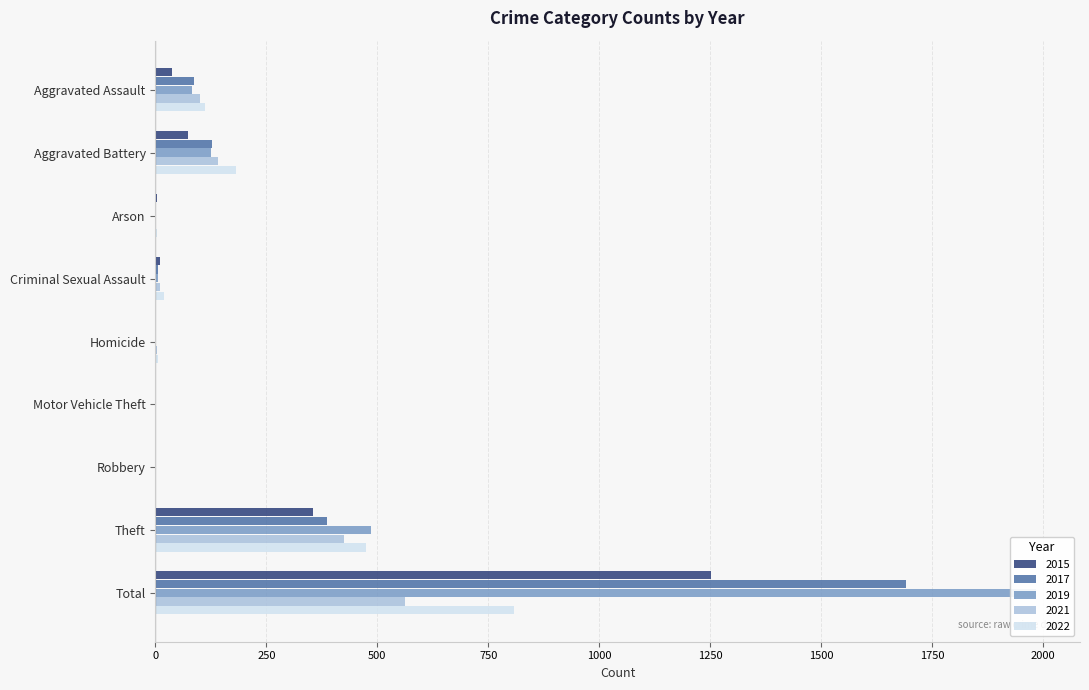

What is the sum of all 2019 values?

2687